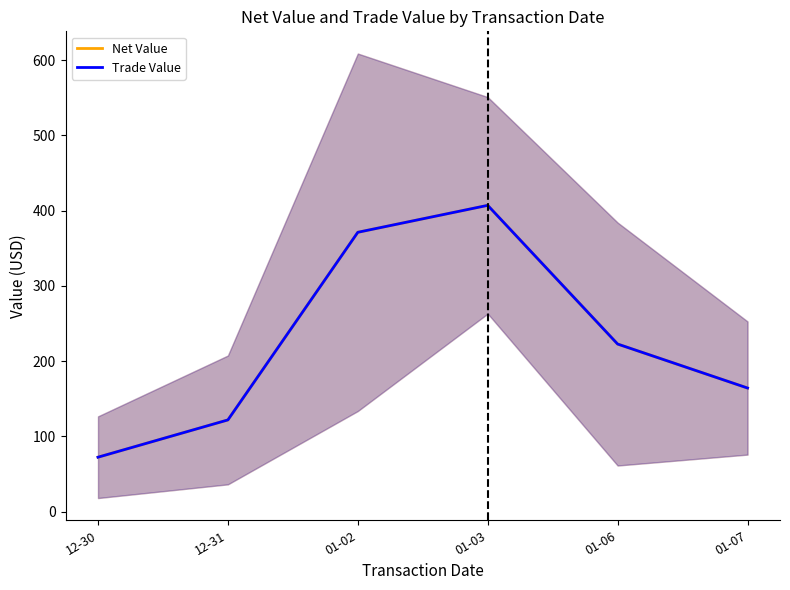

At which category is the sum across all series the highest?

01-03